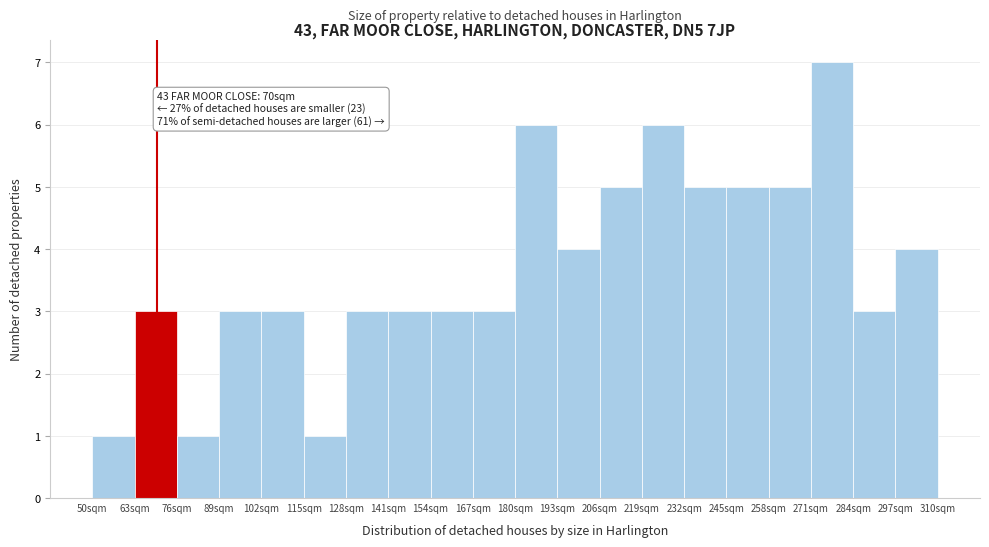

Over which range of the x-axis is the bar tallest?

271 to 284